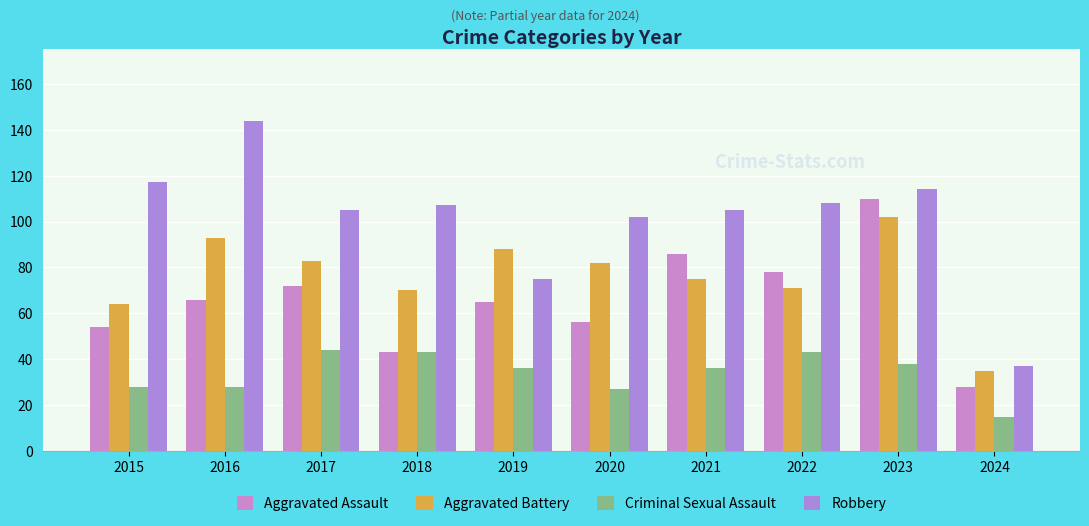

True or false: Aggravated Assault has a value of 153 at 2023.

False